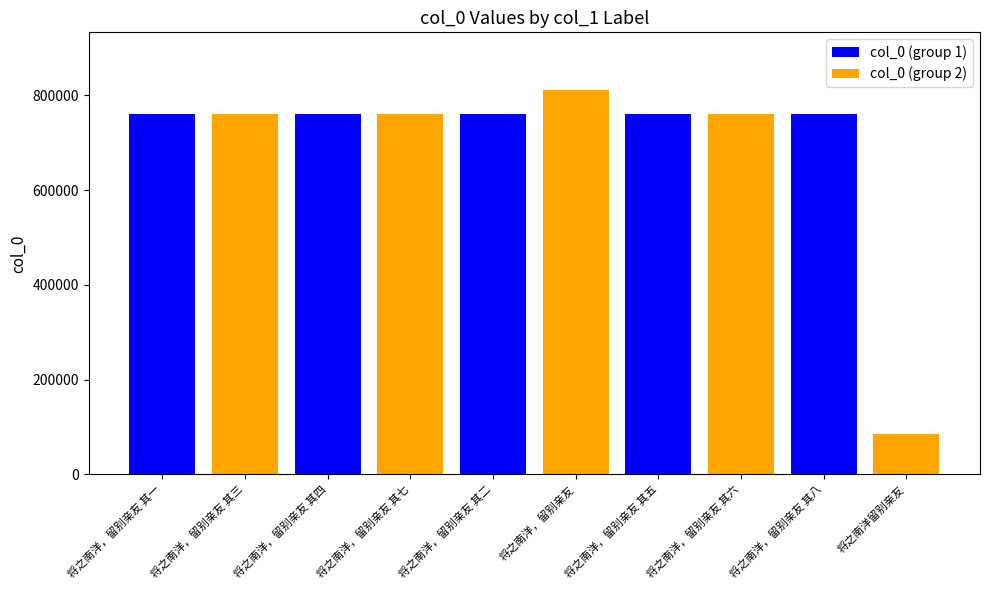

Which category has the highest value across all series?

将之南洋，留别亲友